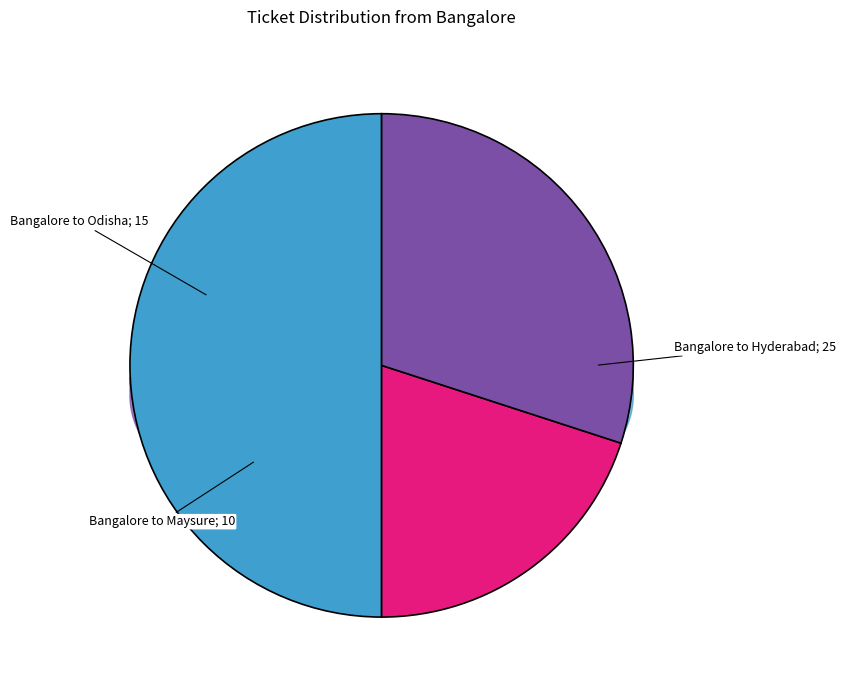

Is there a majority slice in this chart?

No